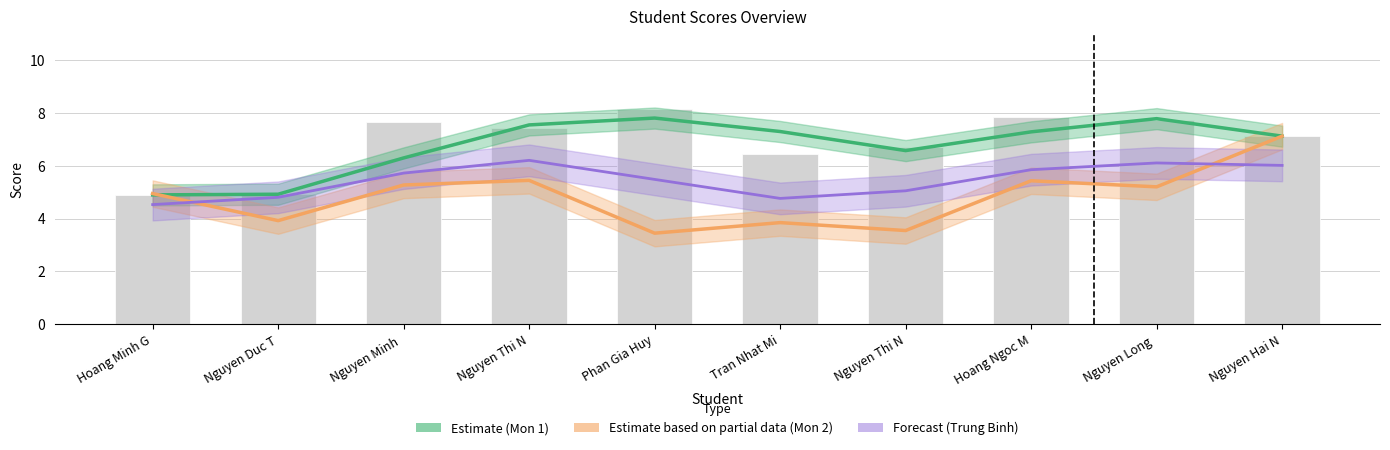

Does the chart contain stacked bars?

No